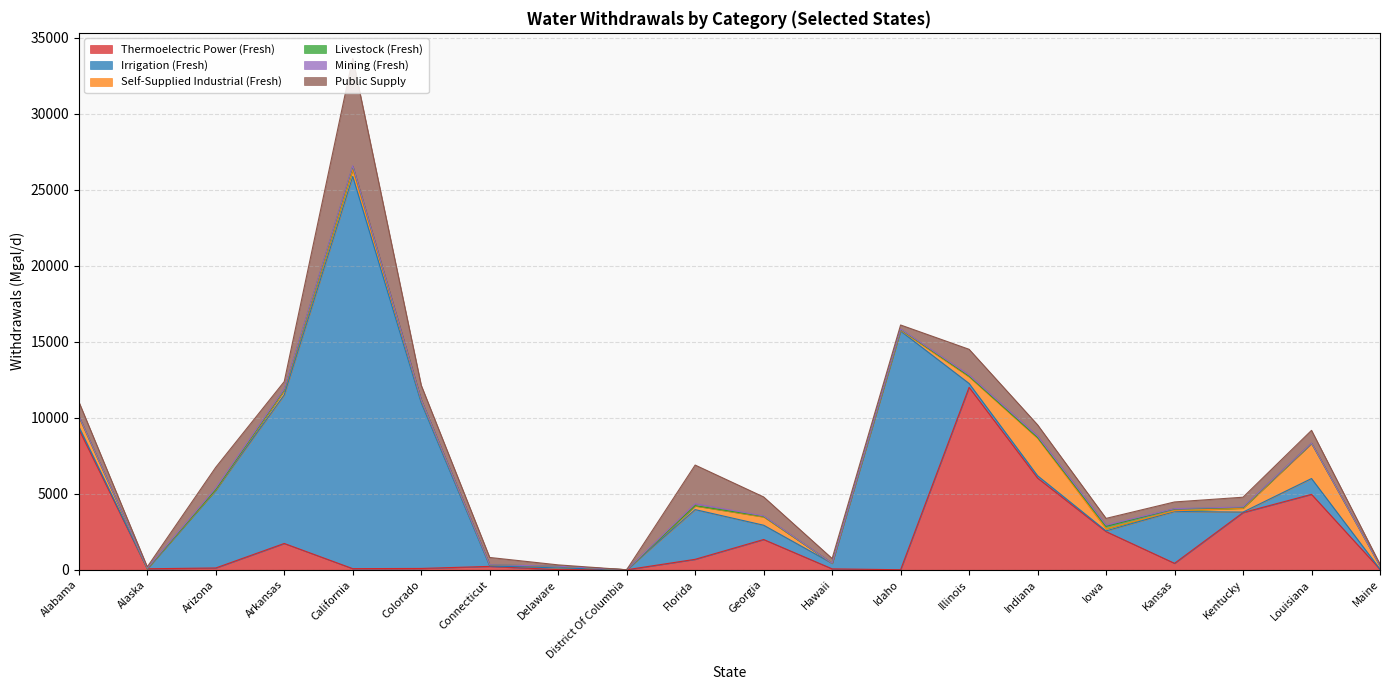

The value of Livestock (Fresh) at Delaware is 2.0. True or false?

False